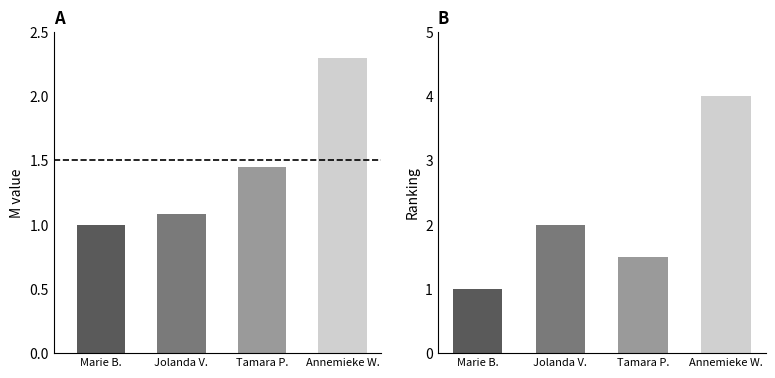

Rank the categories by value from highest to lowest.

Annemieke W., Jolanda V., Tamara P., Marie B.